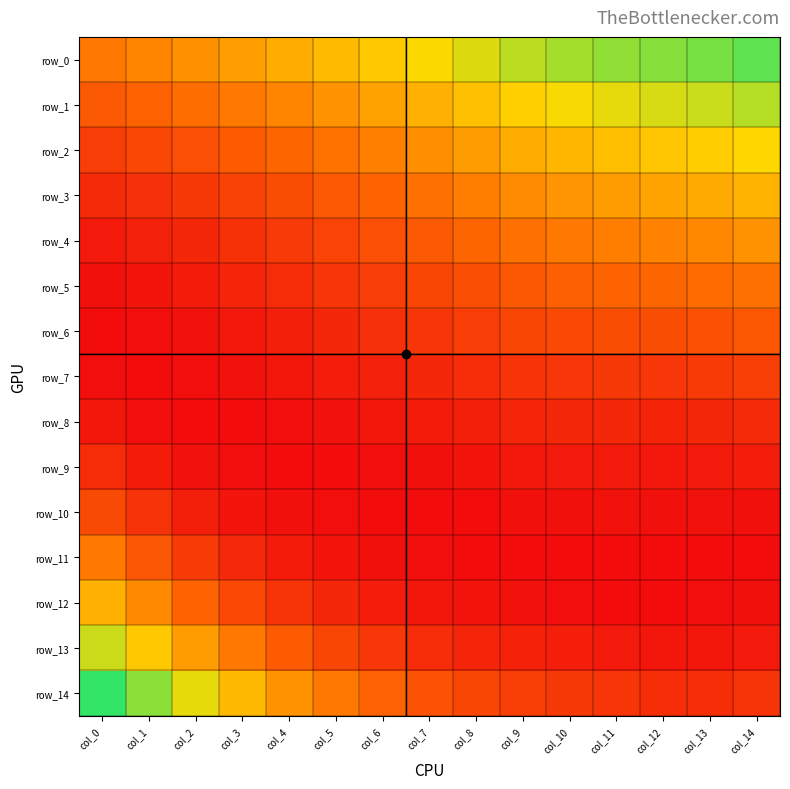

At how many categories does at least one series exceed 0?

15